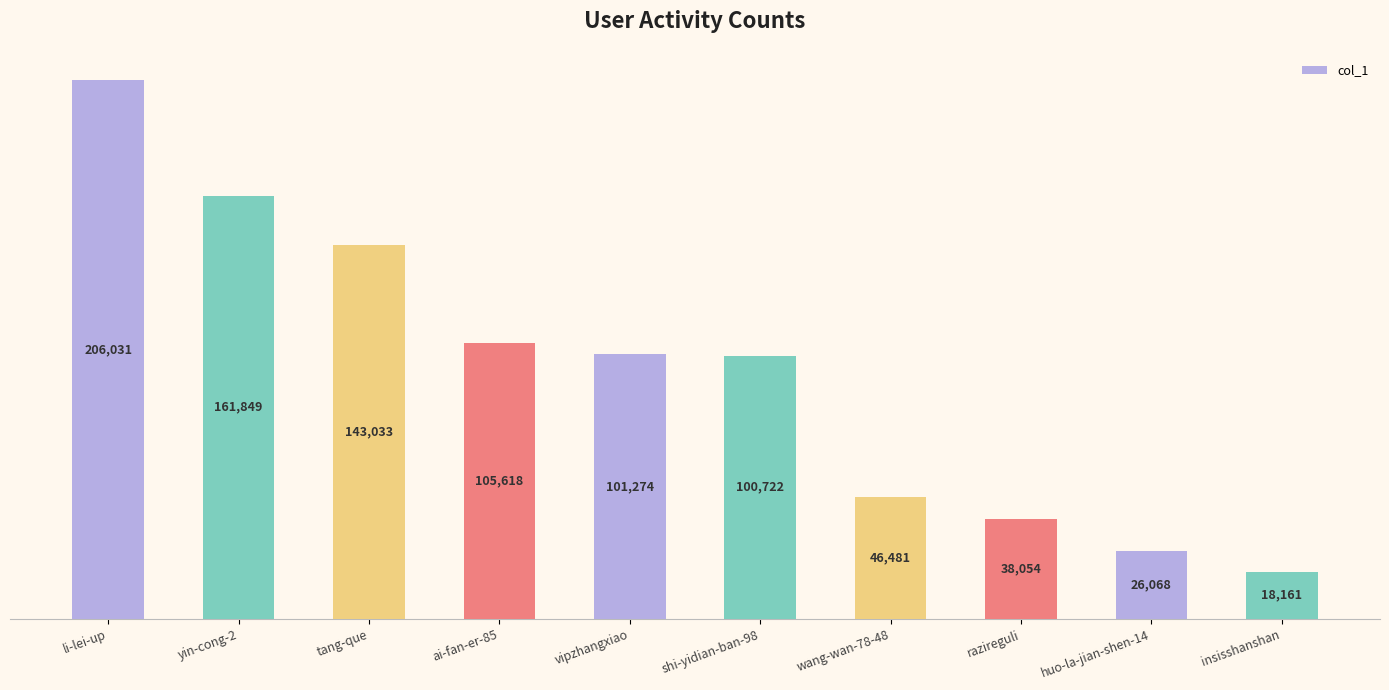

What is the value of the 7th bar from the left?

46481